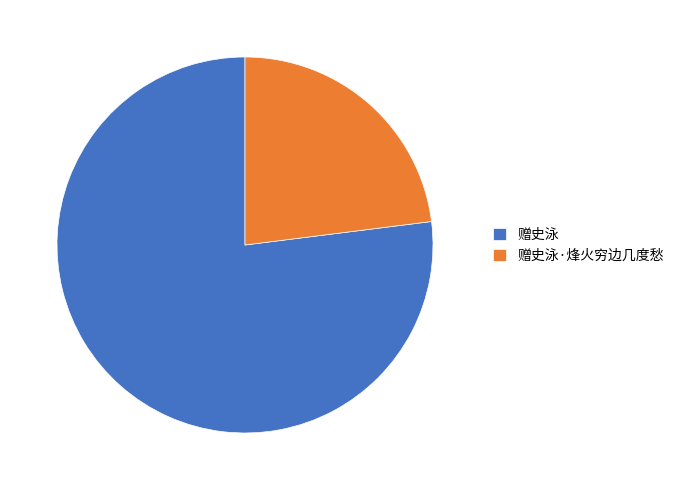

How many slices are in this pie chart?

2